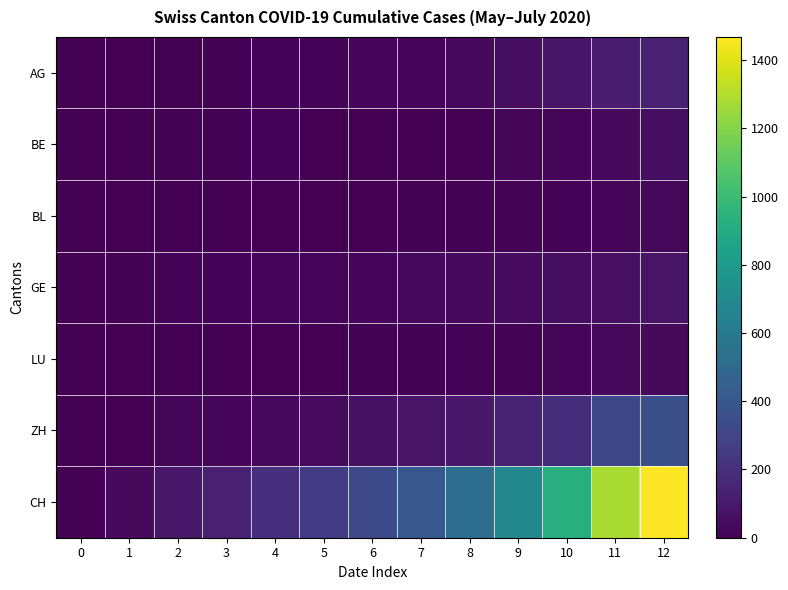

How many data points does each series have?

13